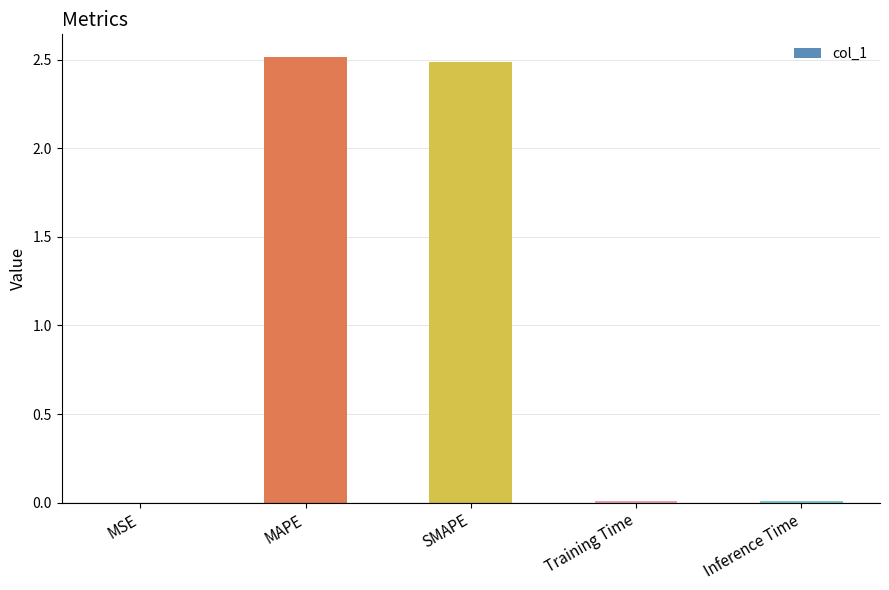

Between SMAPE and Inference Time, which is larger?

SMAPE